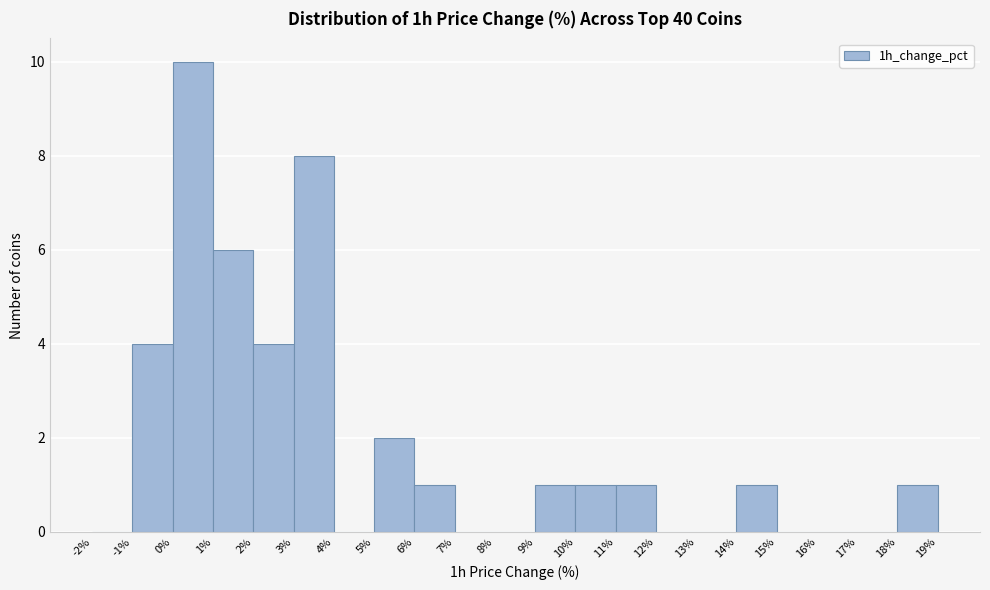

Over which range of the x-axis is the bar tallest?

0% to 1%